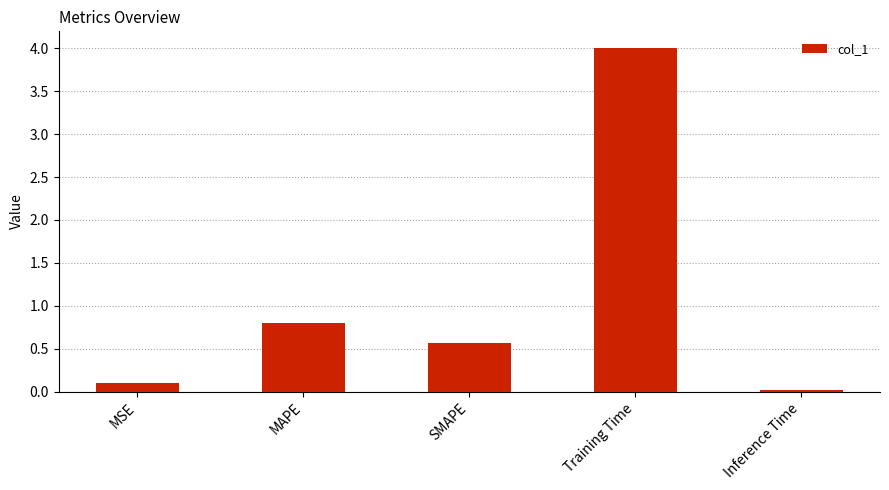

The chart shows a value of 0.6 at SMAPE. True or false?

True